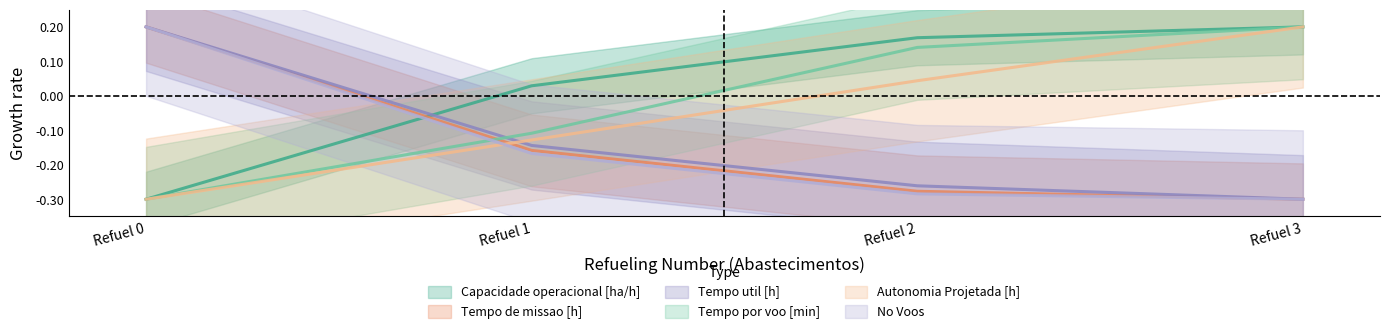

Rank the series by their maximum value, from lowest to highest.

Capacidade operacional [ha/h], Tempo de missao [h], Tempo util [h], Tempo por voo [min], Autonomia Projetada [h], No Voos